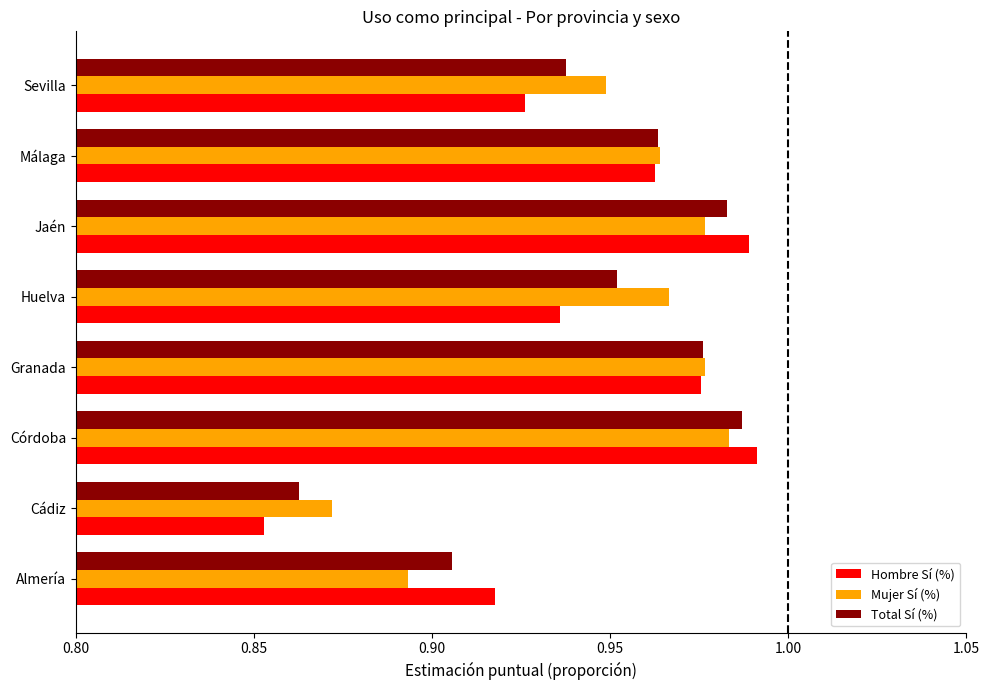

Rank the categories by Total Sí (%) value from lowest to highest.

Cádiz, Almería, Sevilla, Huelva, Málaga, Granada, Jaén, Córdoba